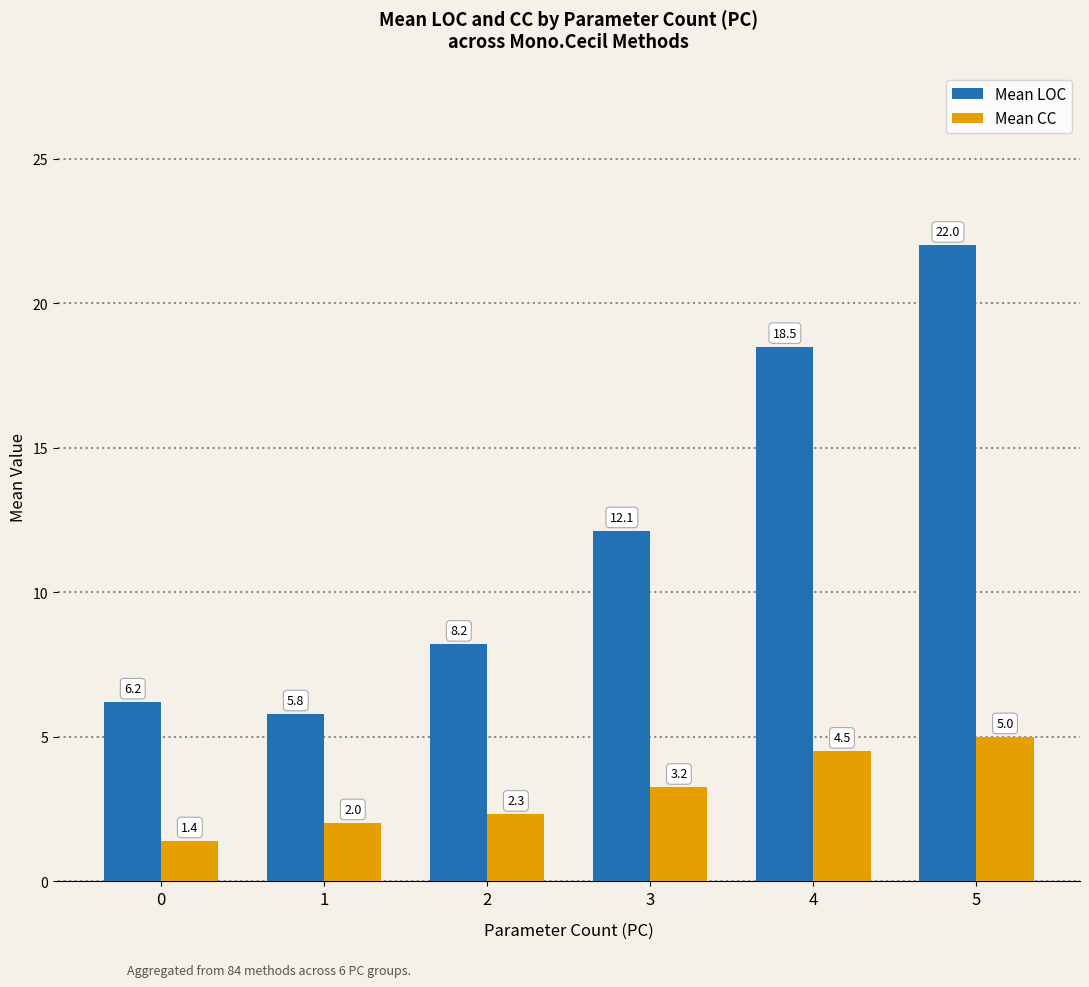

What is the highest value of the Mean LOC series?

22.0